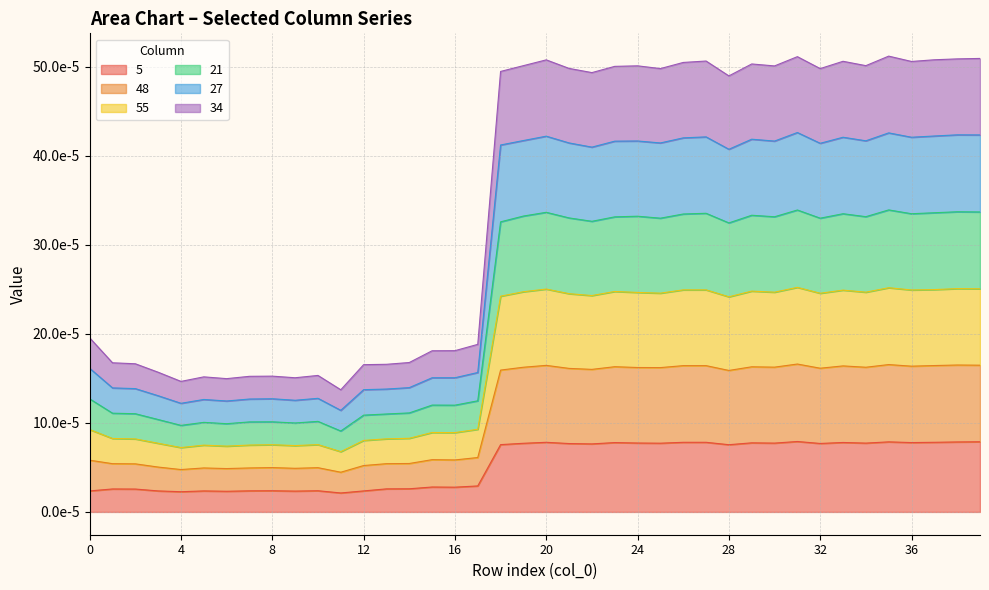

At which category does 21 reach its first local valley?

4